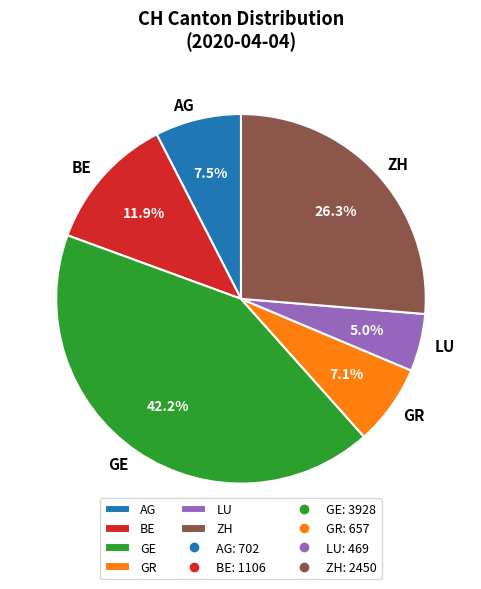

Combined, do GE and GR account for over 50%?

No